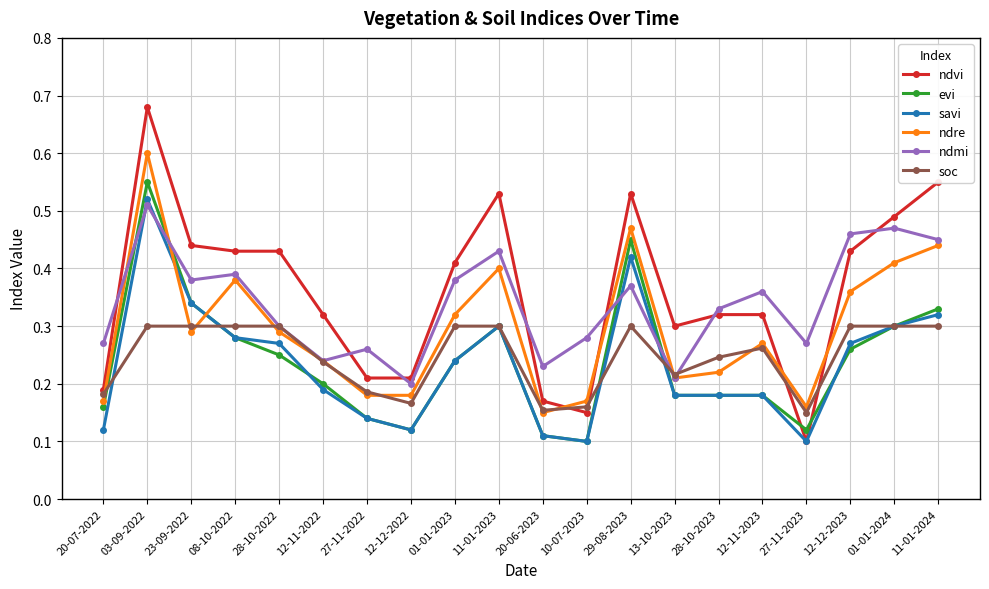

At how many categories does at least one series exceed 0?

20